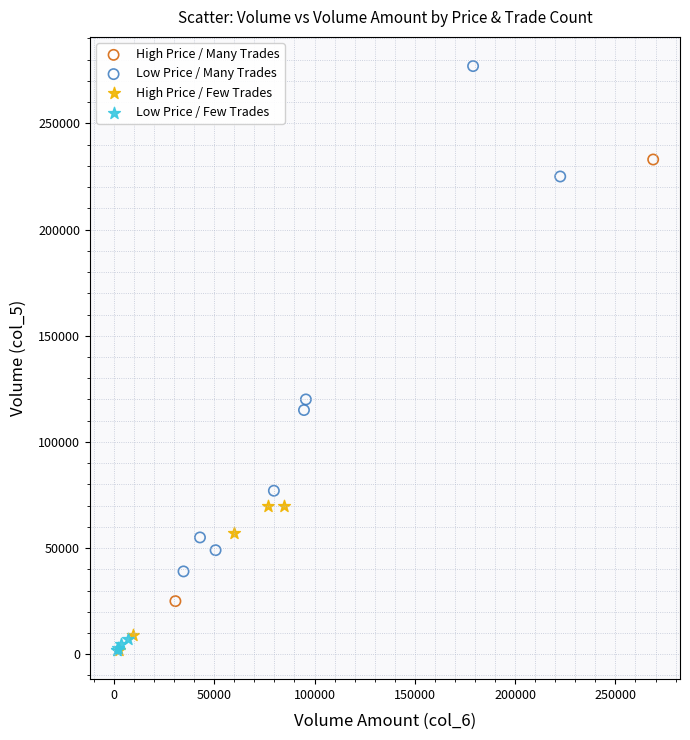

What are all the series names shown in the legend?

High Price / Many Trades, Low Price / Many Trades, High Price / Few Trades, Low Price / Few Trades